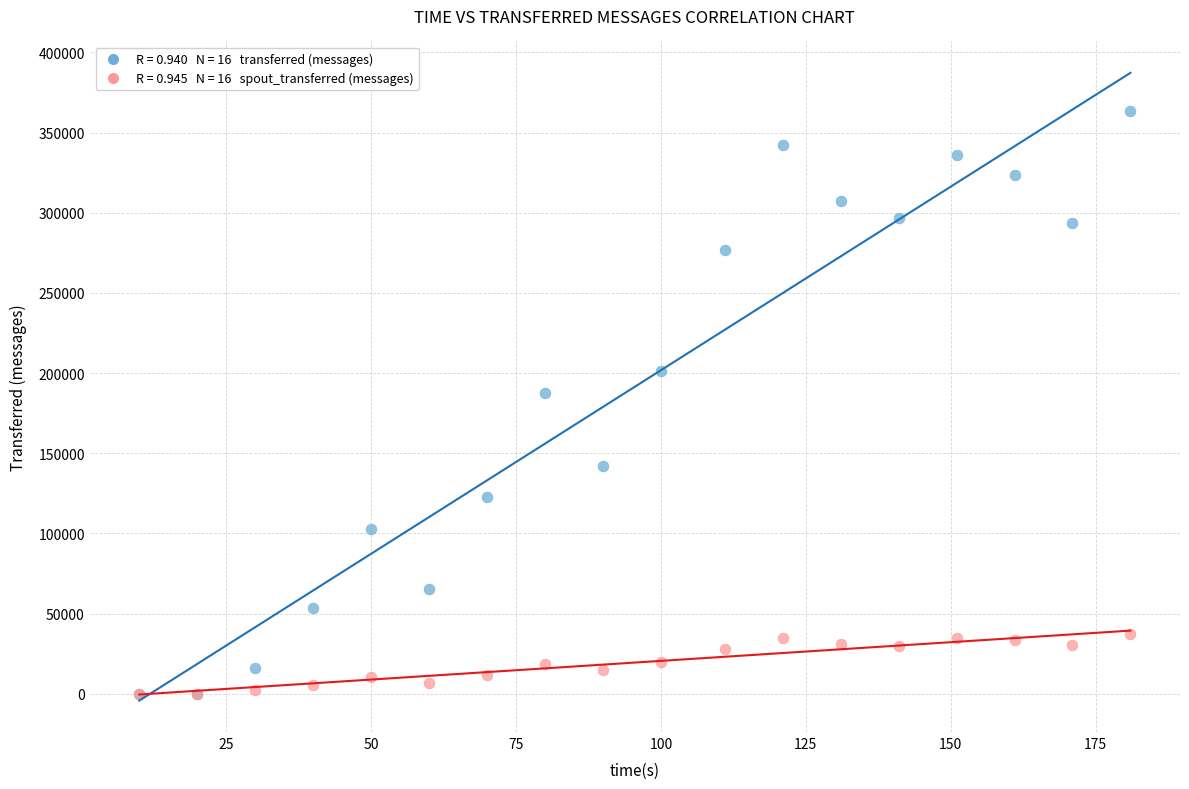

Across all series, what Y value is closest to 181750?

187480